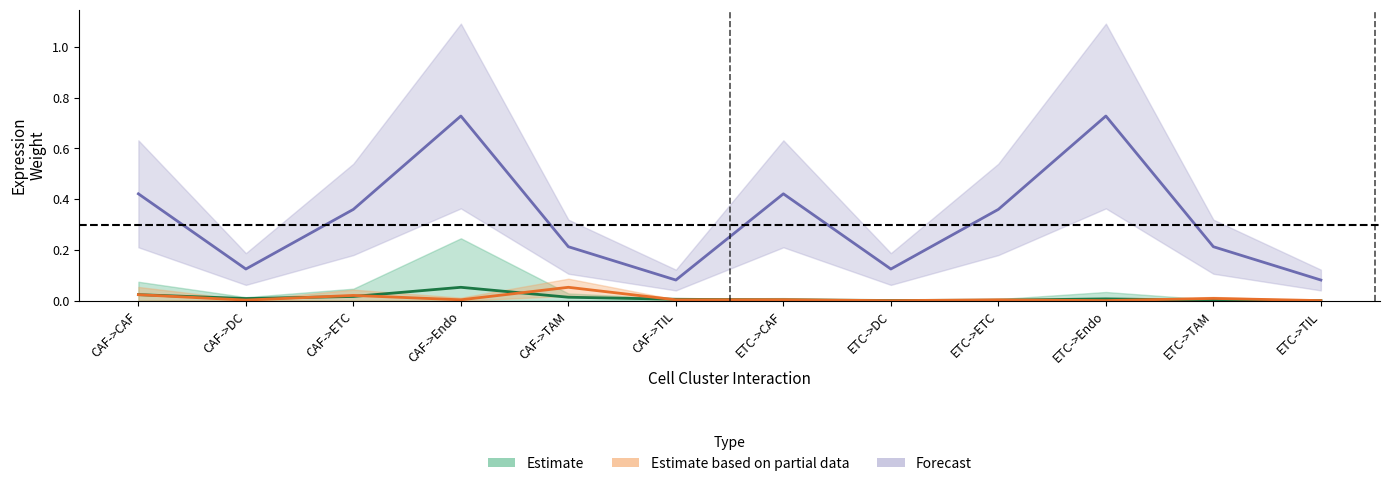

How many interior local valleys does the Receptor detection rate series have?

3